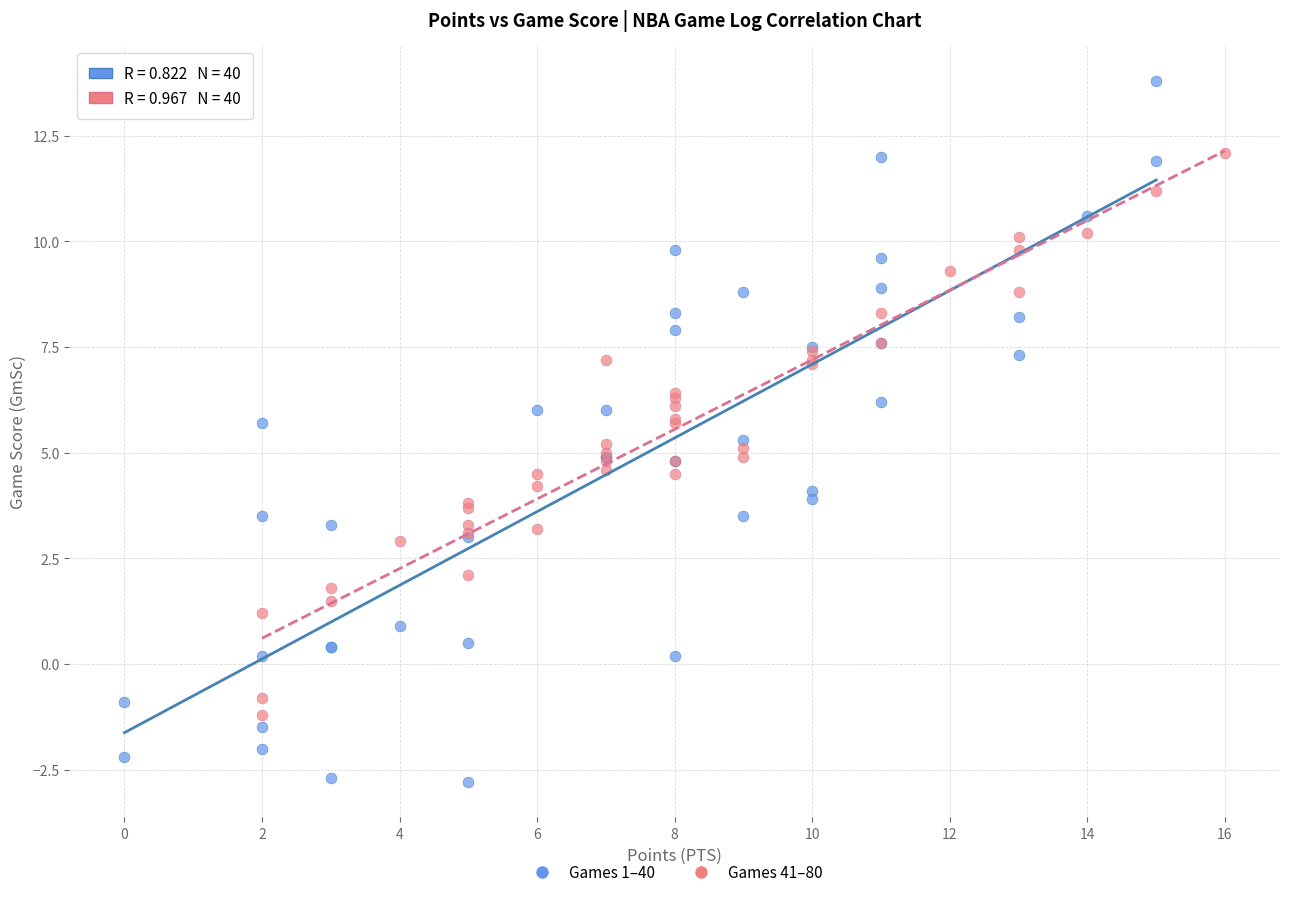

Which series contains the lowest Y value?

Games 1–40